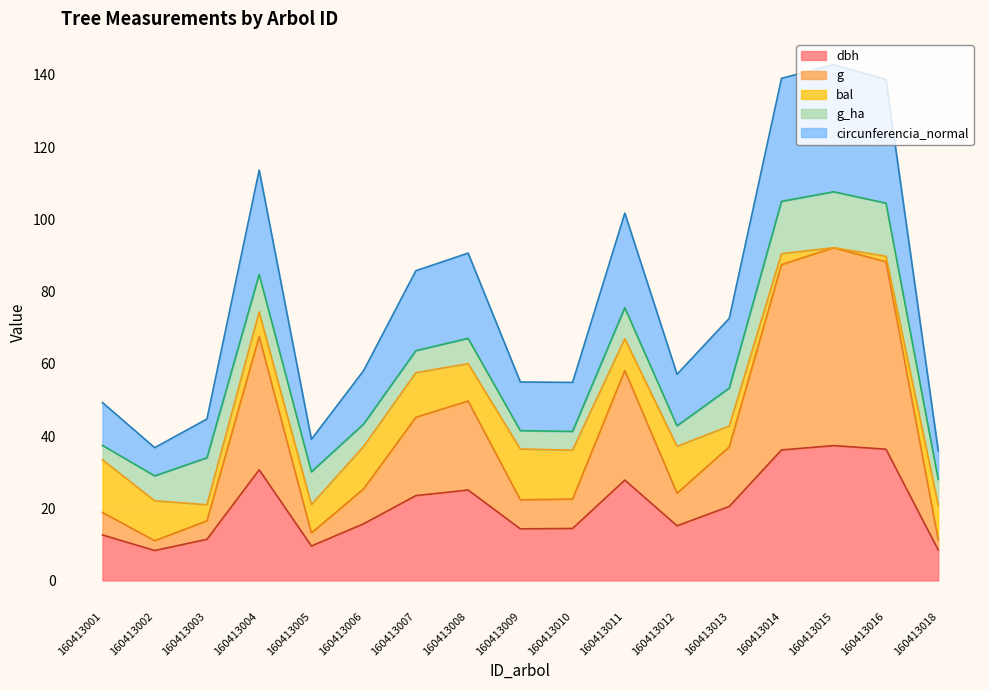

Which label corresponds to the smallest value in the chart?

160413002